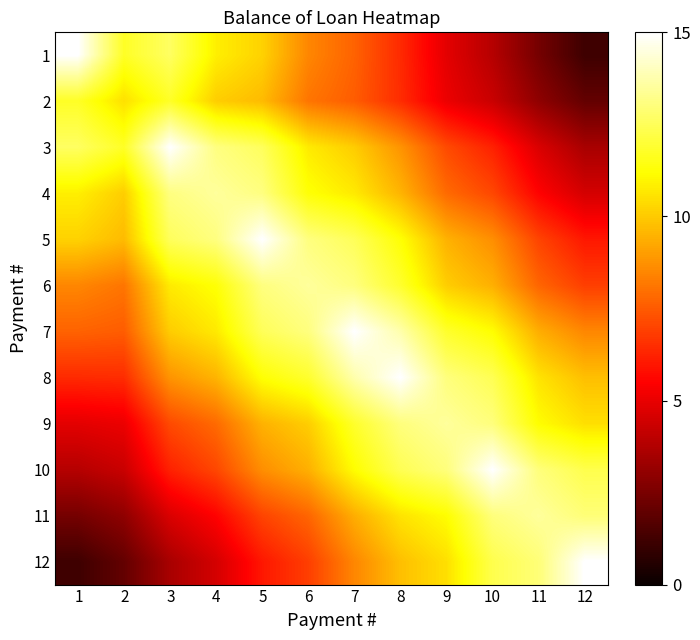

What is the greatest value displayed?

15.0